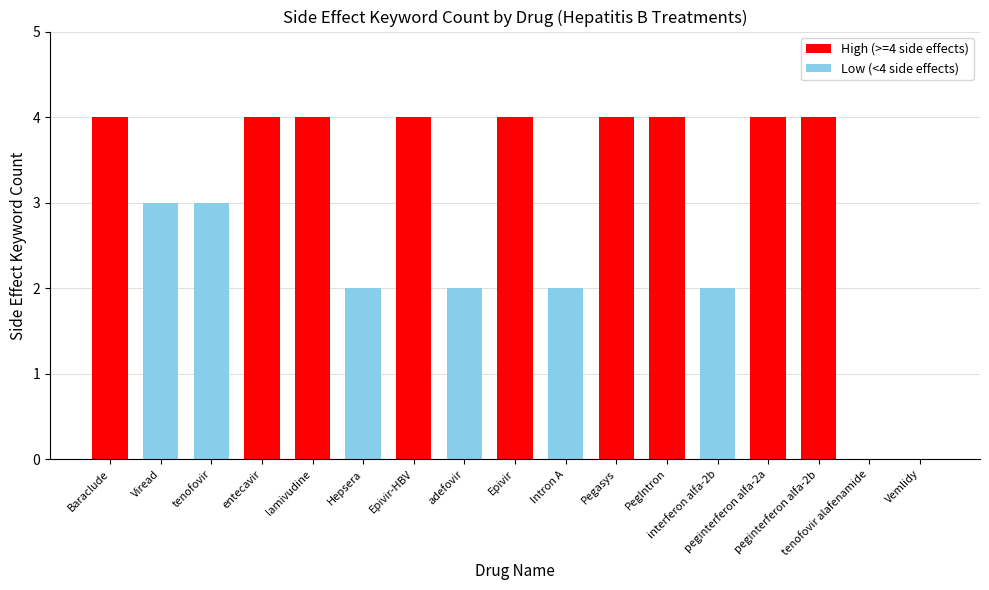

True or false: the data shows 3 at adefovir.

False